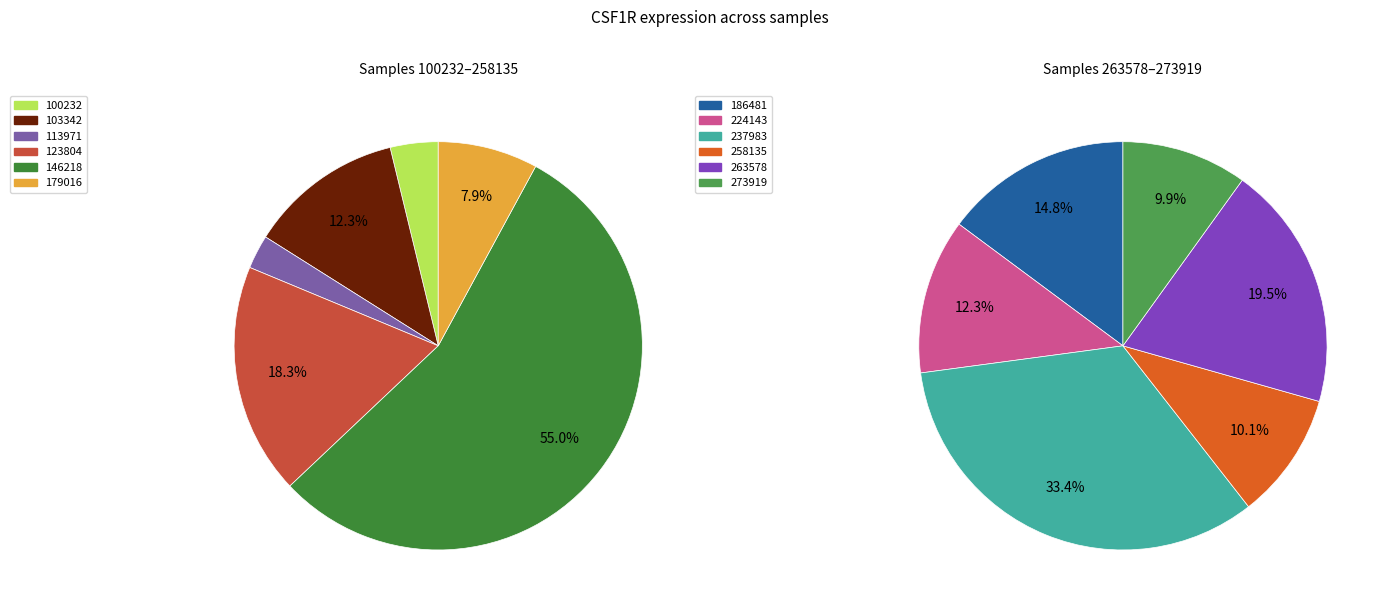

Which slice is the largest?

237983